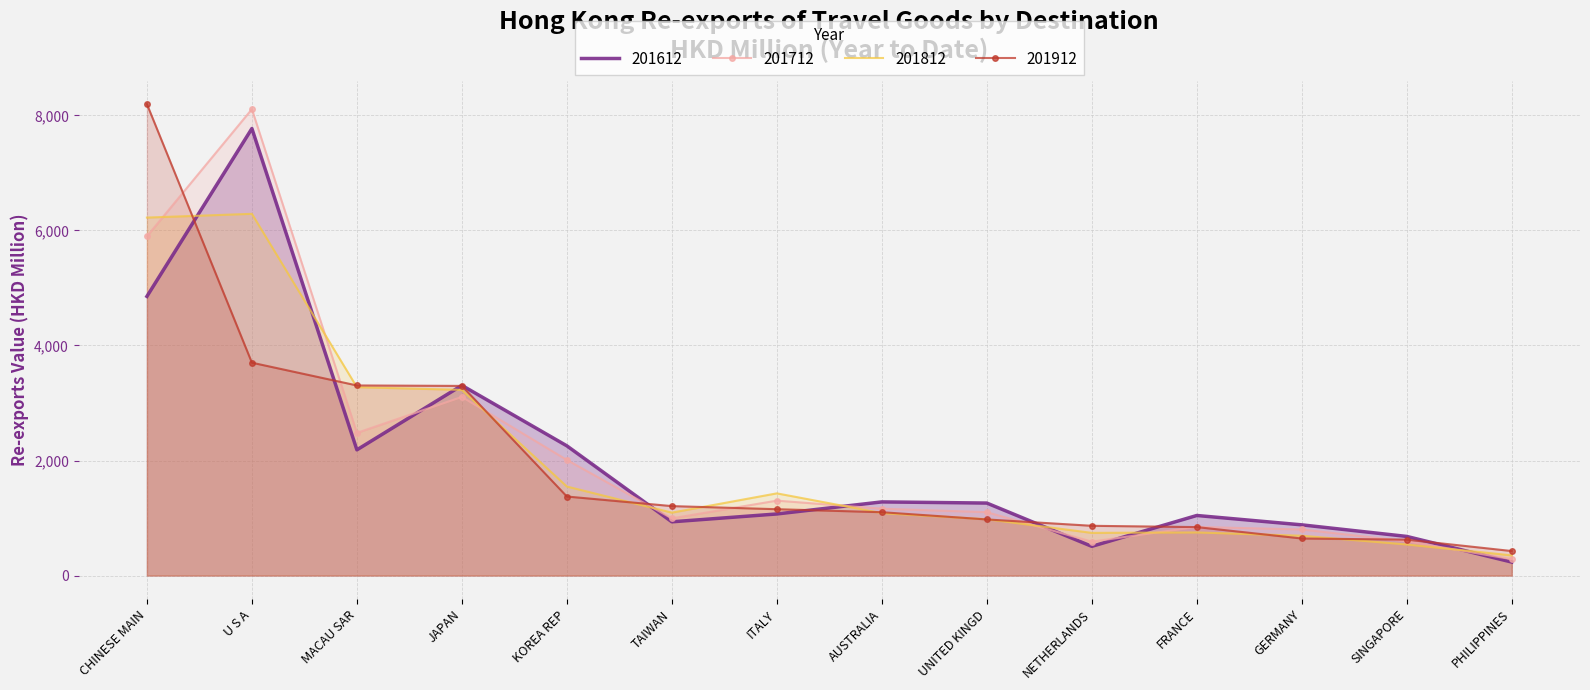

List the series in order of their peak value, lowest first.

201812, 201612, 201712, 201912